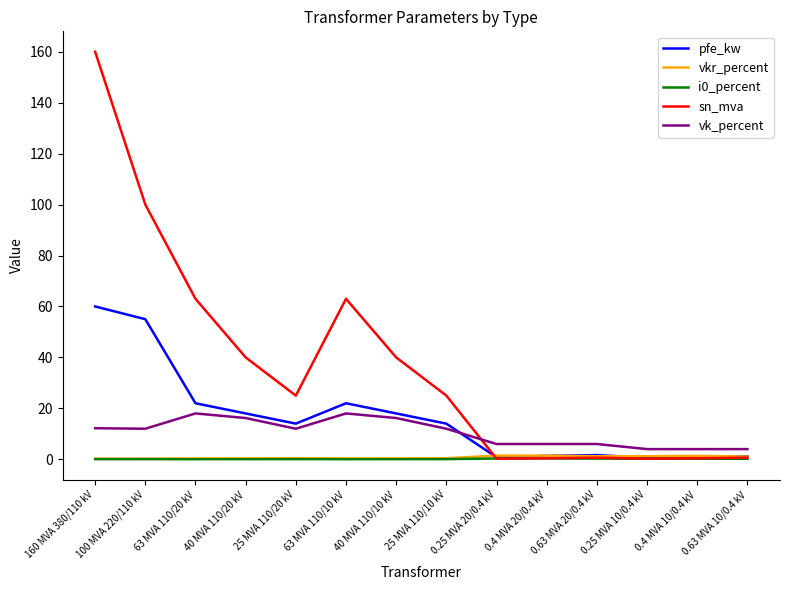

What is the difference between the highest and lowest values at 25 MVA 110/20 kV?

24.9